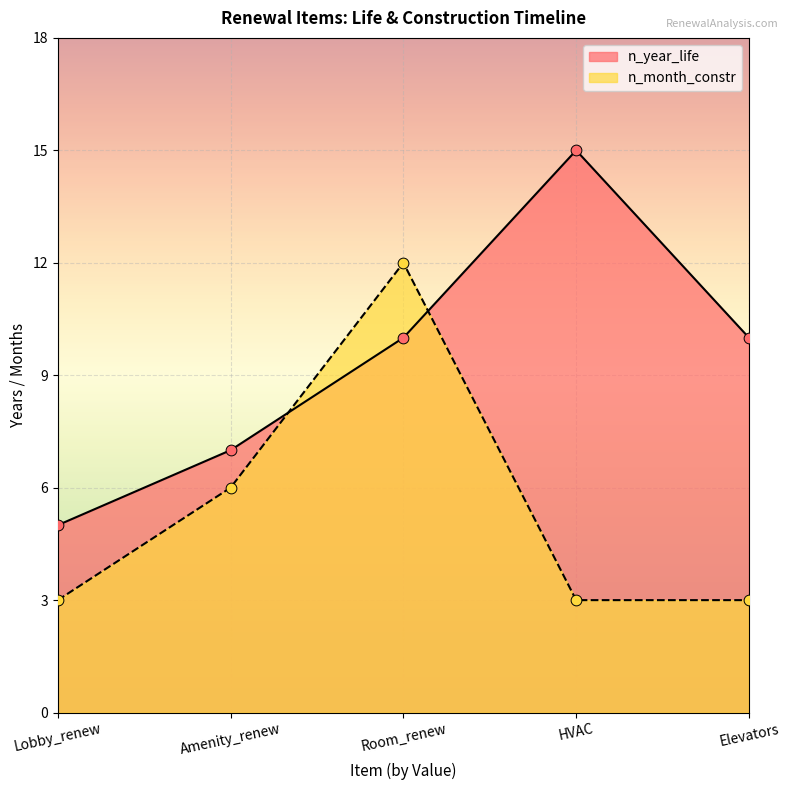

Is the value of n_year_life at Elevators greater than the value of n_month_constr at Room_renew?

No